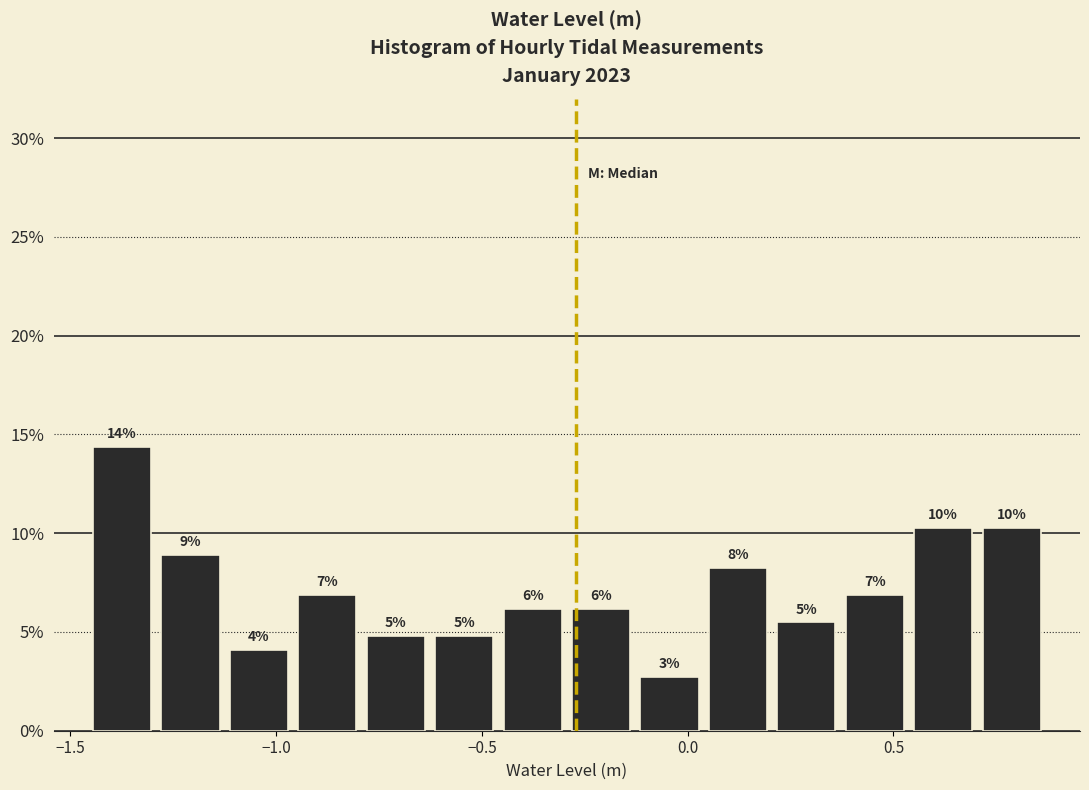

Read against the x-axis, roughly where is the centre of the tallest bar?

-1.35